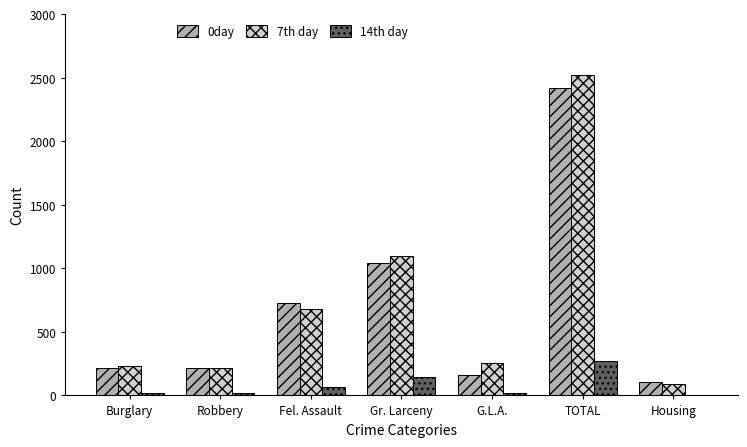

The value of 7th day at Gr. Larceny is 1096. True or false?

True